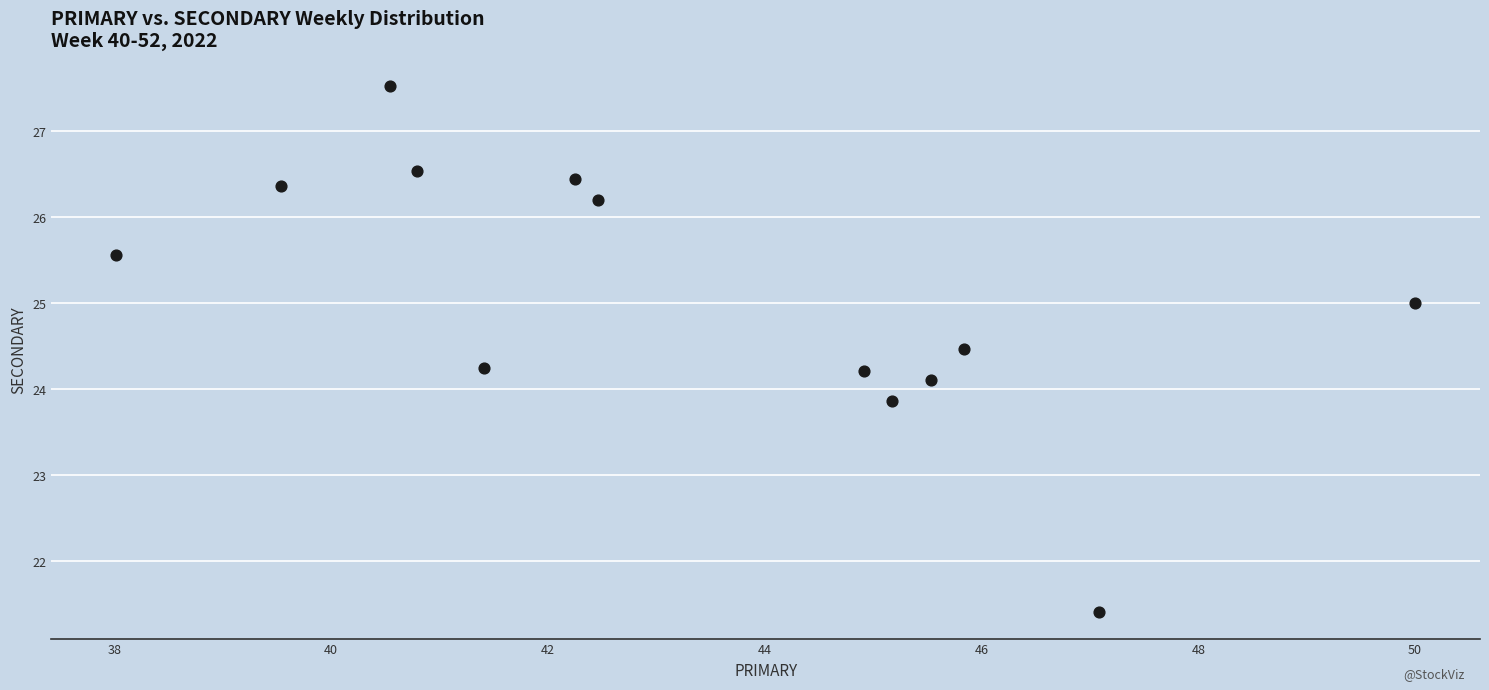

What is the range of X values (max minus min)?

12.0